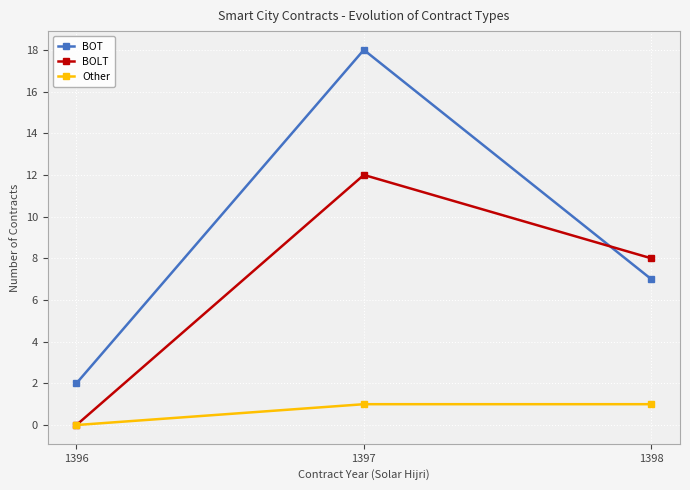

What is the maximum value for BOT?

18